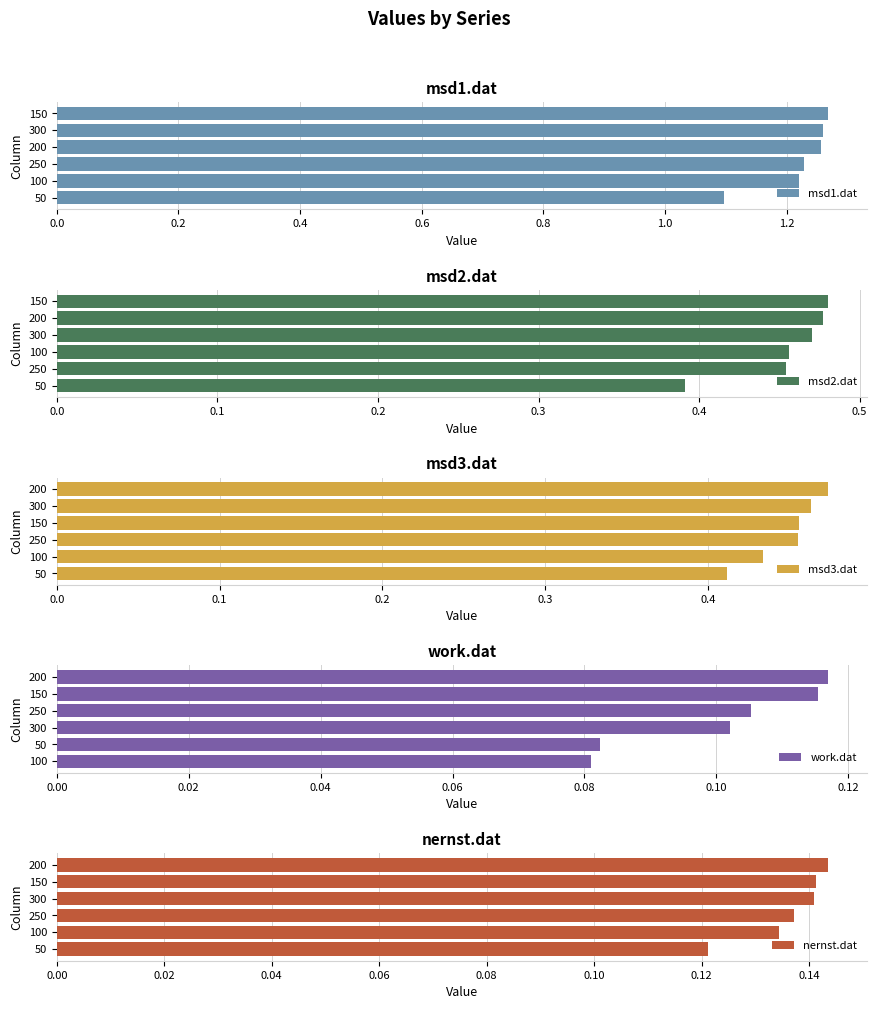

How many bars are there in each group?

5